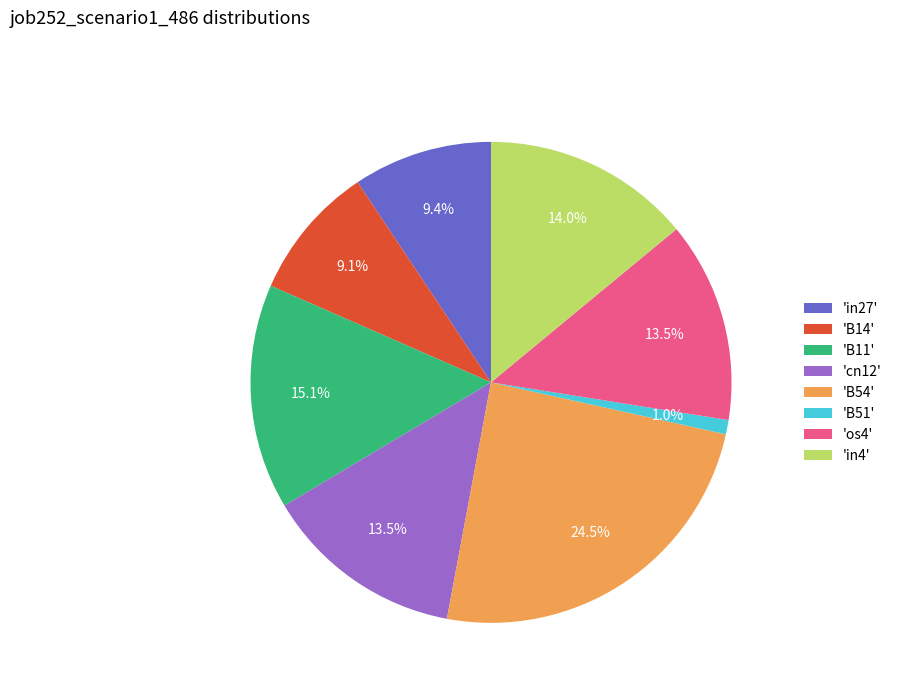

How much of the chart is everything except 'cn12'?

86.5%